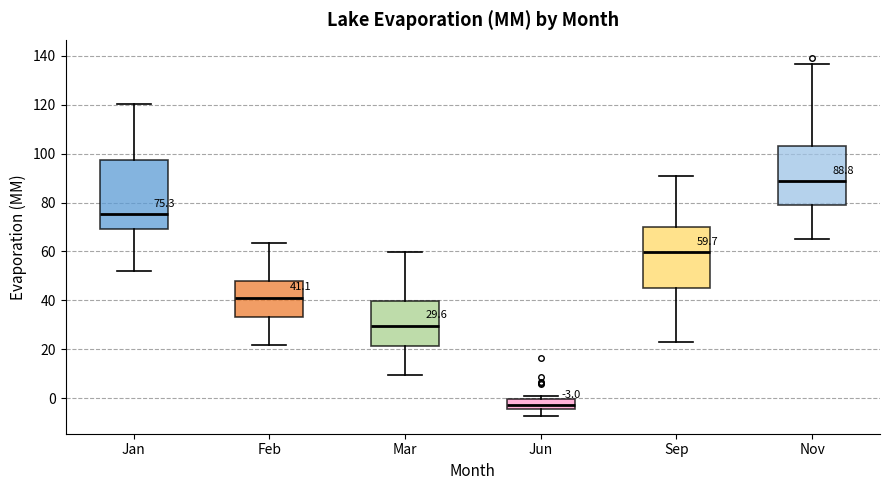

Which box has the lowest median line?

Jun